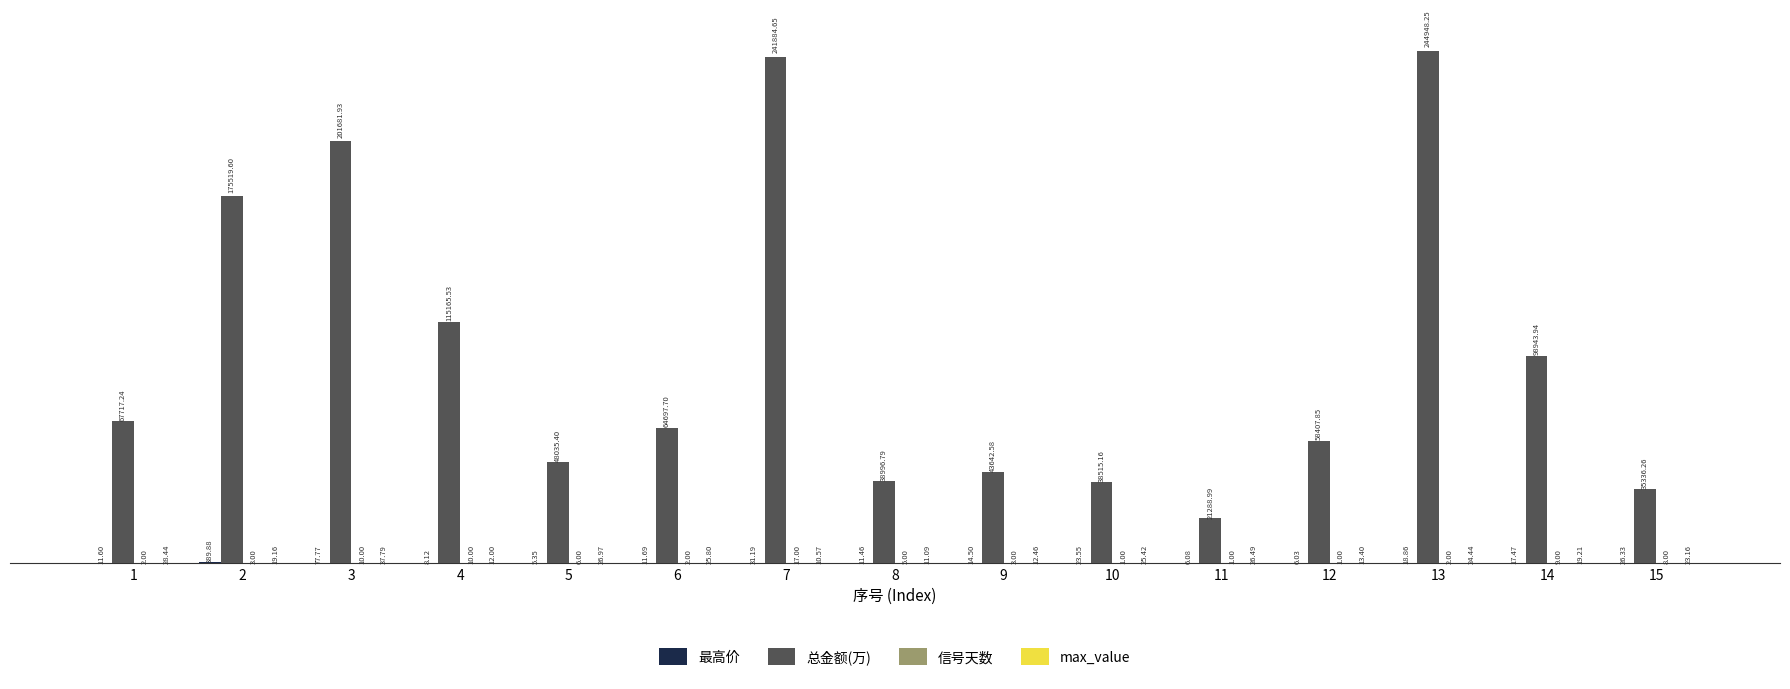

Which series changed the most between 1 and 9?

总金额(万)